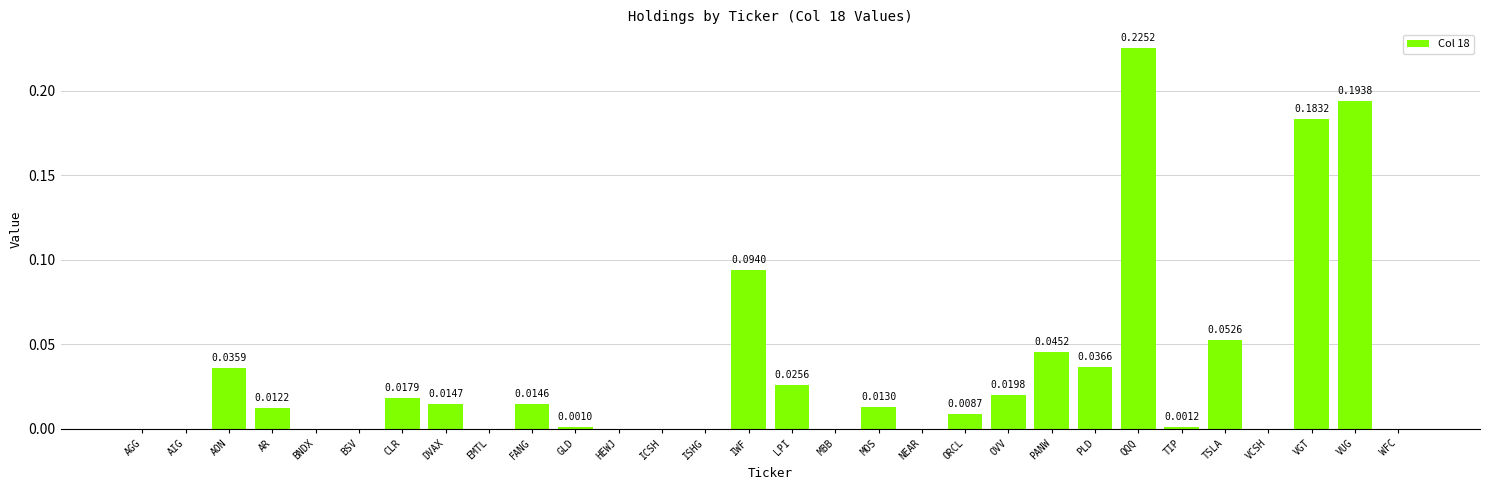

What is the sum of all values?

1.0